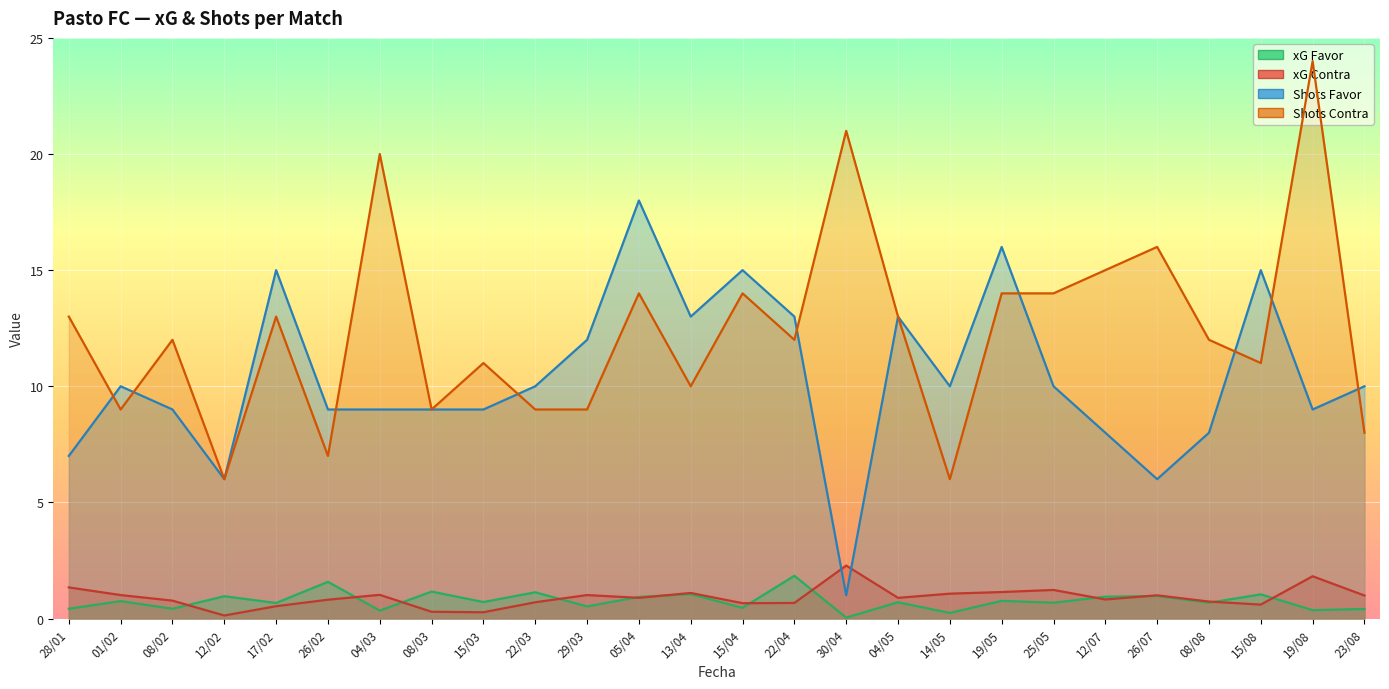

List the labels in order of Shots Favor value, smallest first.

30/04, 12/02, 26/07, 28/01, 12/07, 08/08, 08/02, 26/02, 04/03, 08/03, 15/03, 19/08, 01/02, 22/03, 14/05, 25/05, 23/08, 29/03, 13/04, 22/04, 04/05, 17/02, 15/04, 15/08, 19/05, 05/04